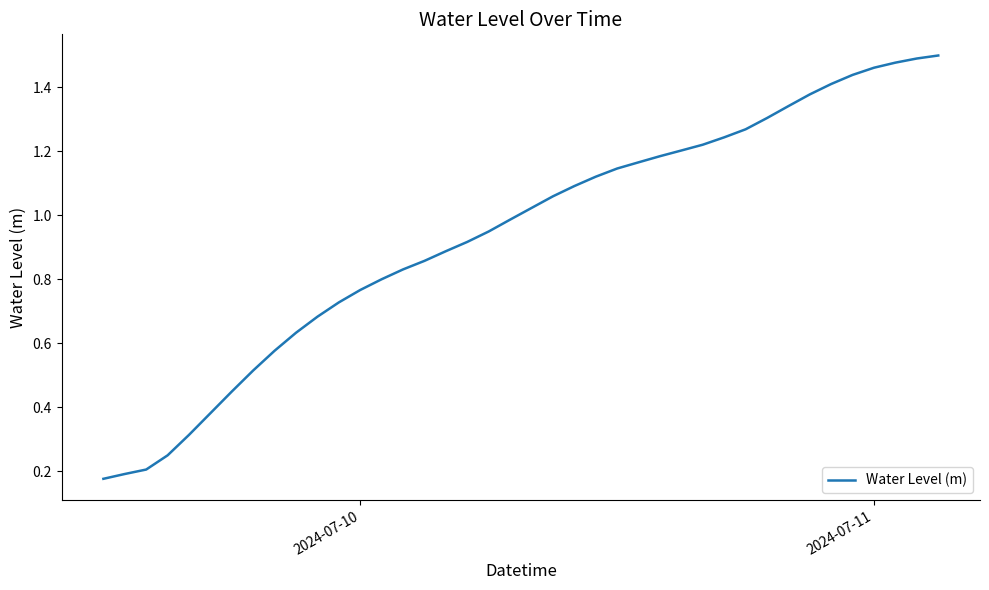

What is the difference between the second highest and minimum values?

1.3